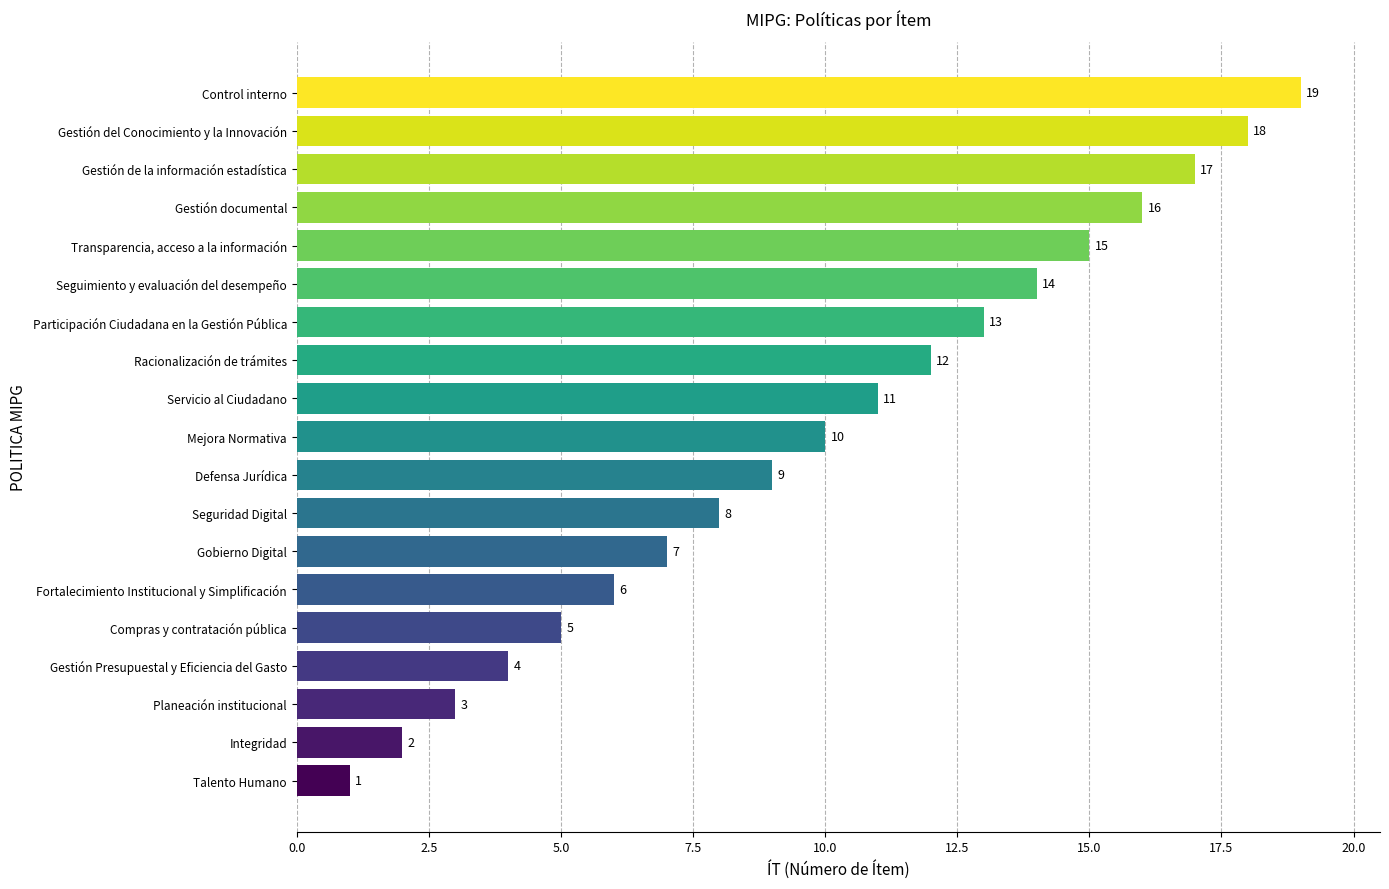

How many series are shown in this chart?

1